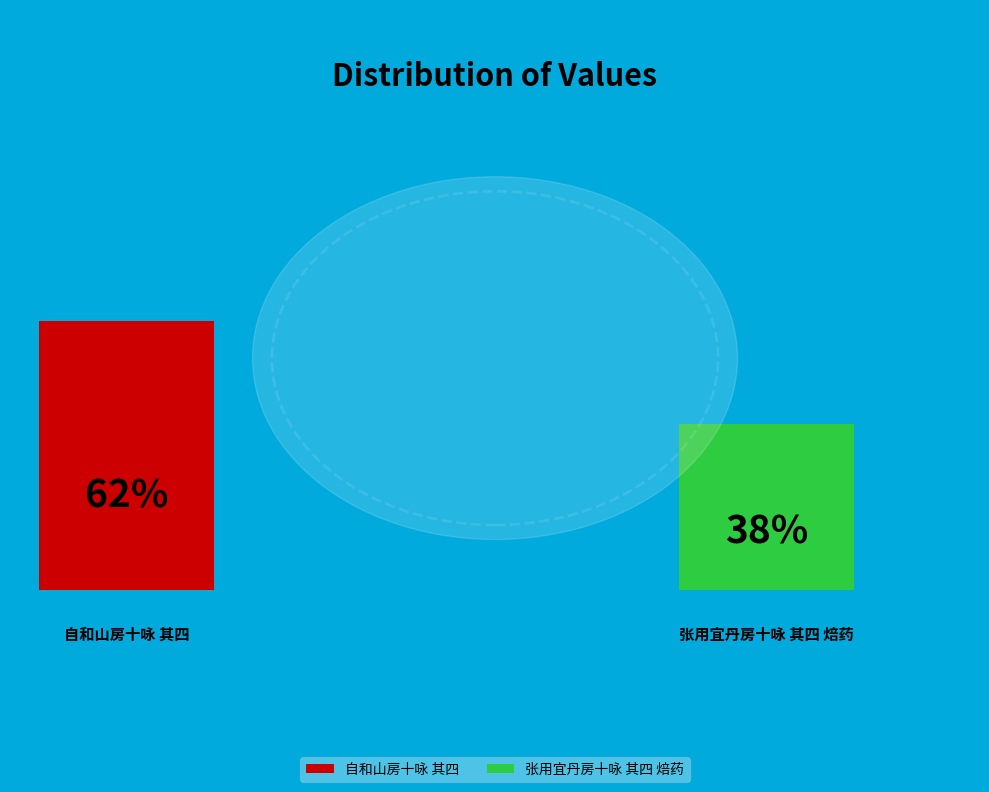

How many slices are in this pie chart?

2